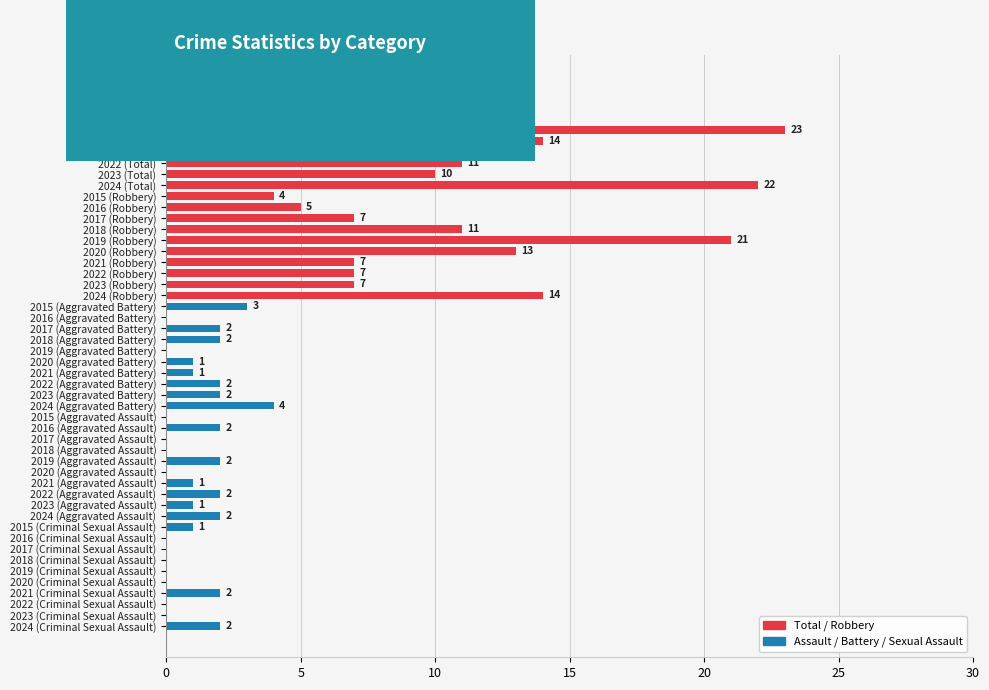

The chart shows a value of 6 at 2019 (Robbery). True or false?

False